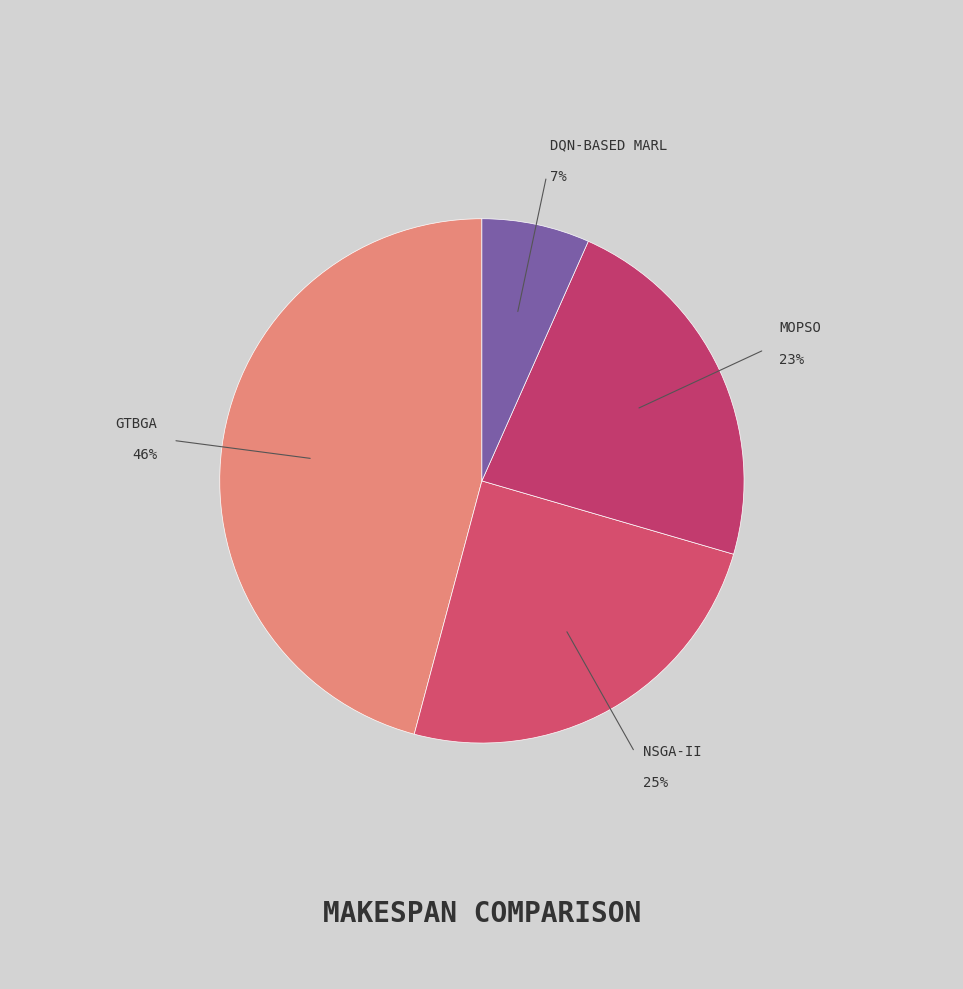

How many slices are in this pie chart?

4